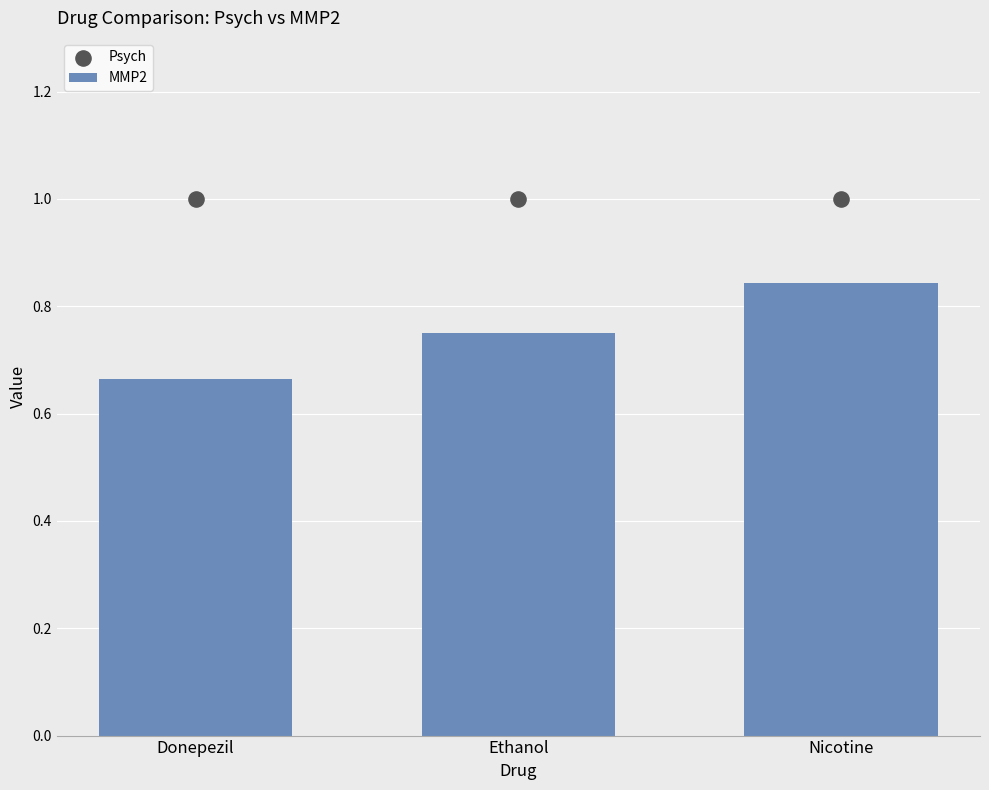

At which category is the sum across all series the highest?

Nicotine